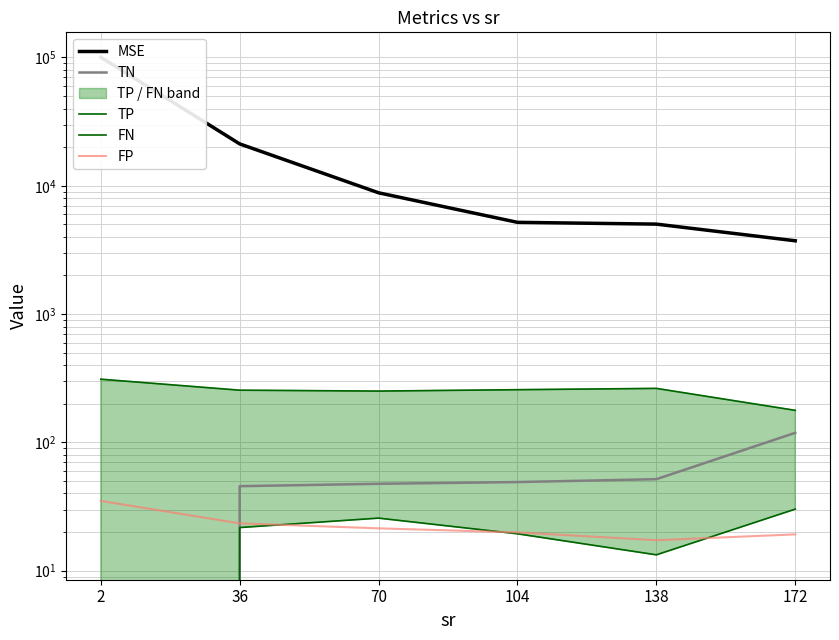

True or false: FN has more than 1 interior local peaks.

False